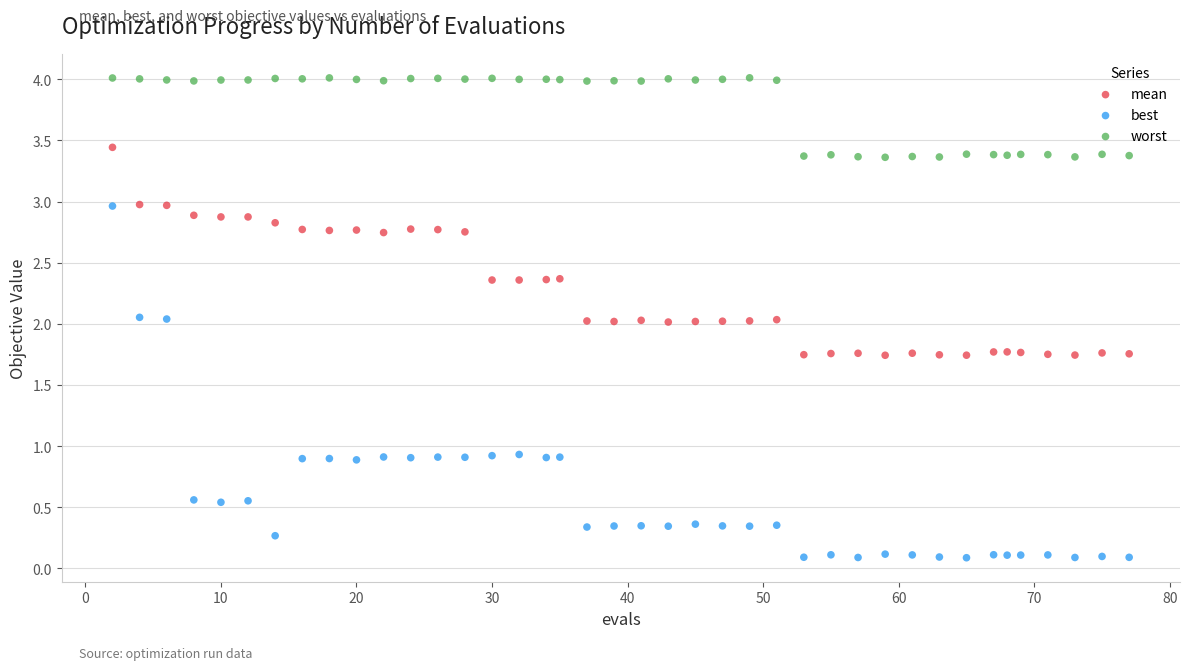

Across all data points, what is the range of Y values (max minus min)?

3.9